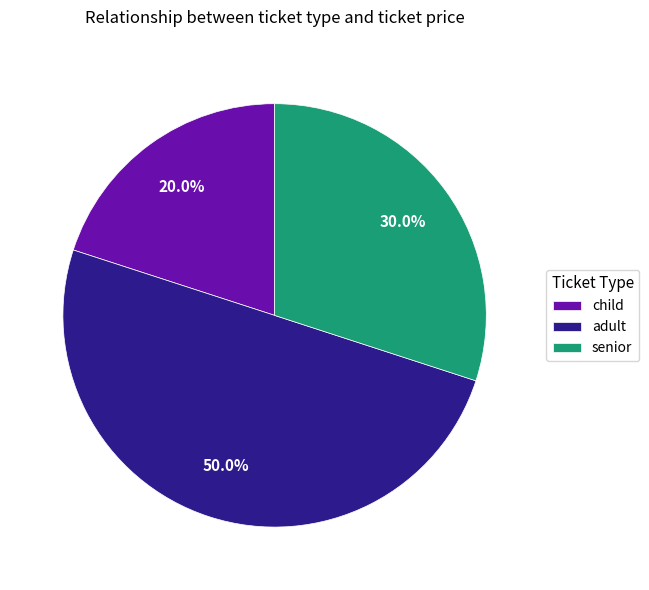

Is senior the majority of the pie?

No